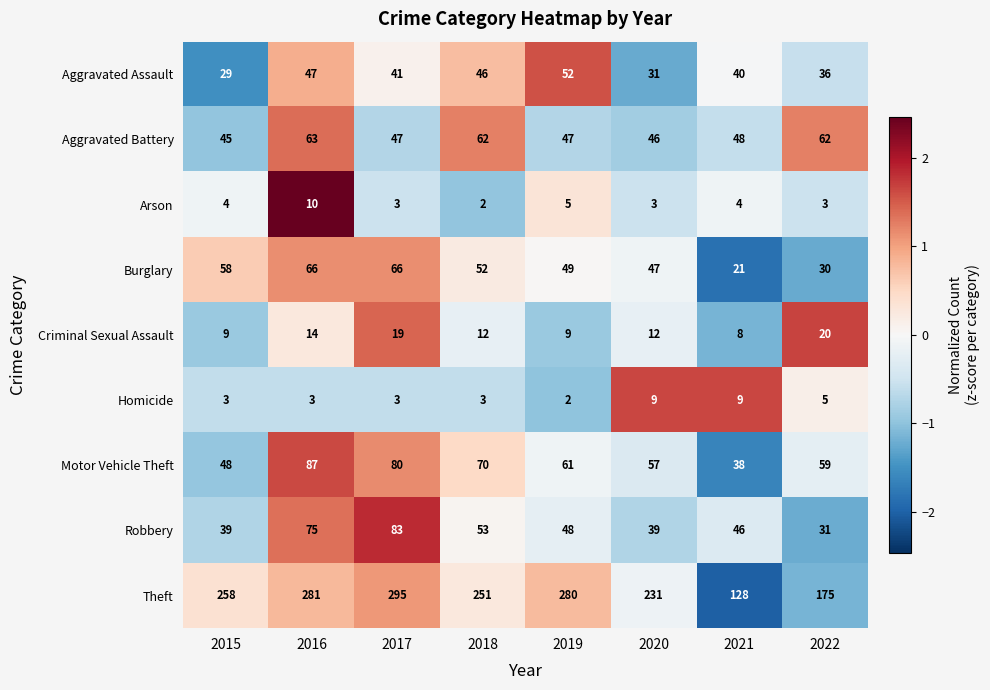

Which category has the highest value across all series?

2017